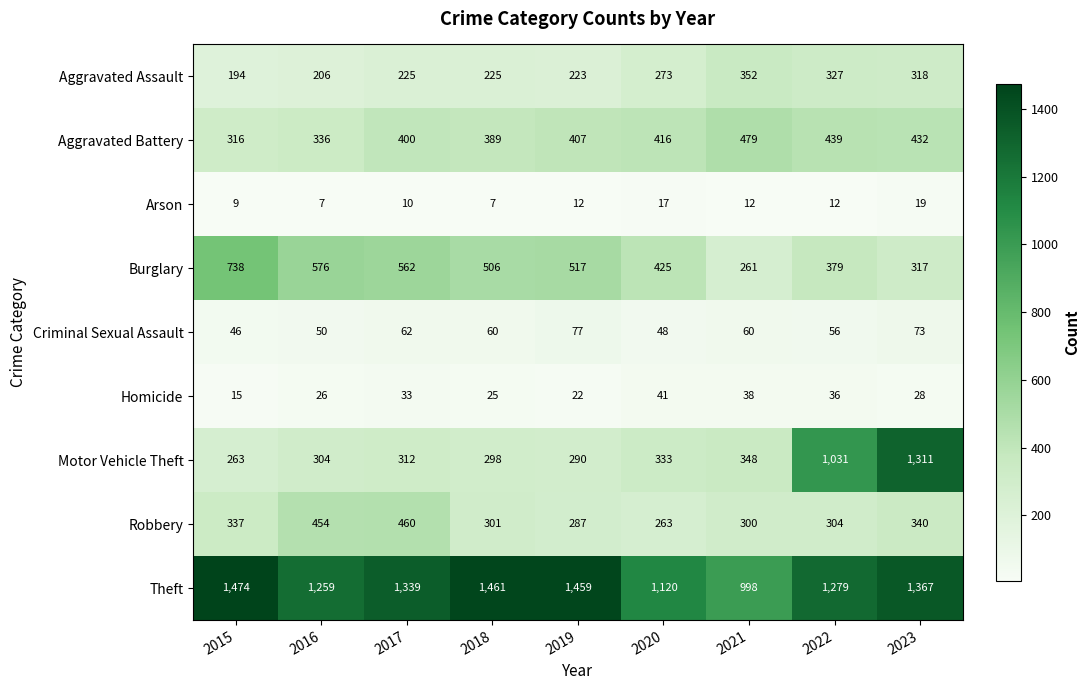

What is the spread (max minus min) of values at 2022?

1267